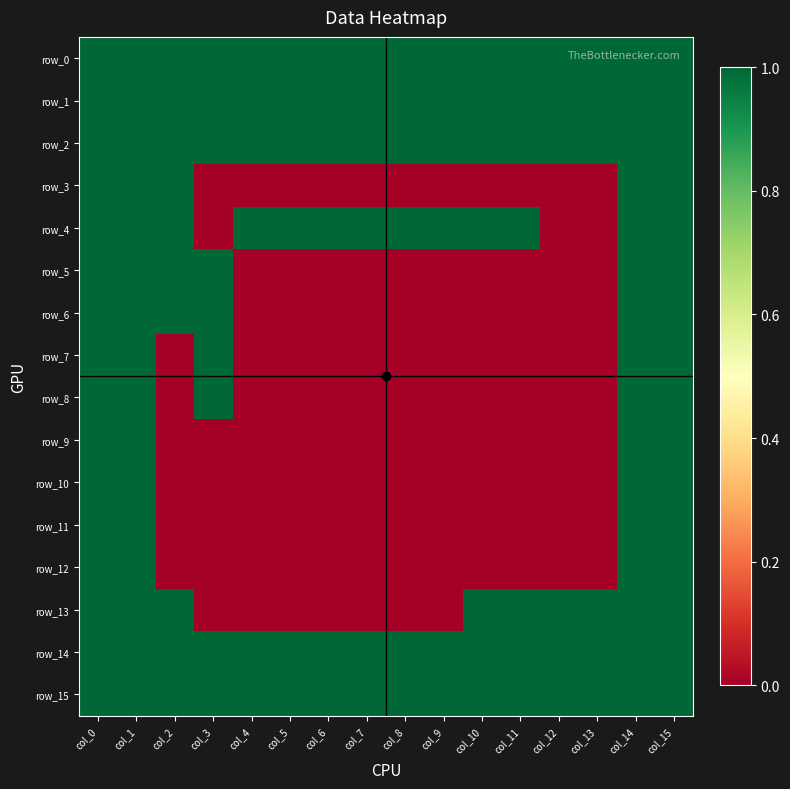

Reading left to right, what are all the values shown in this chart?

row_0: col_0=1	col_1=1	col_2=1	col_3=1	col_4=1	col_5=1	col_6=1	col_7=1	col_8=1	col_9=1	col_10=1	col_11=1	col_12=1	col_13=1	col_14=1	col_15=1
row_1: col_0=1	col_1=1	col_2=1	col_3=1	col_4=1	col_5=1	col_6=1	col_7=1	col_8=1	col_9=1	col_10=1	col_11=1	col_12=1	col_13=1	col_14=1	col_15=1
row_2: col_0=1	col_1=1	col_2=1	col_3=1	col_4=1	col_5=1	col_6=1	col_7=1	col_8=1	col_9=1	col_10=1	col_11=1	col_12=1	col_13=1	col_14=1	col_15=1
row_3: col_0=1	col_1=1	col_2=1	col_3=0	col_4=0	col_5=0	col_6=0	col_7=0	col_8=0	col_9=0	col_10=0	col_11=0	col_12=0	col_13=0	col_14=1	col_15=1
row_4: col_0=1	col_1=1	col_2=1	col_3=0	col_4=1	col_5=1	col_6=1	col_7=1	col_8=1	col_9=1	col_10=1	col_11=1	col_12=0	col_13=0	col_14=1	col_15=1
row_5: col_0=1	col_1=1	col_2=1	col_3=1	col_4=0	col_5=0	col_6=0	col_7=0	col_8=0	col_9=0	col_10=0	col_11=0	col_12=0	col_13=0	col_14=1	col_15=1
row_6: col_0=1	col_1=1	col_2=1	col_3=1	col_4=0	col_5=0	col_6=0	col_7=0	col_8=0	col_9=0	col_10=0	col_11=0	col_12=0	col_13=0	col_14=1	col_15=1
row_7: col_0=1	col_1=1	col_2=0	col_3=1	col_4=0	col_5=0	col_6=0	col_7=0	col_8=0	col_9=0	col_10=0	col_11=0	col_12=0	col_13=0	col_14=1	col_15=1
row_8: col_0=1	col_1=1	col_2=0	col_3=1	col_4=0	col_5=0	col_6=0	col_7=0	col_8=0	col_9=0	col_10=0	col_11=0	col_12=0	col_13=0	col_14=1	col_15=1
row_9: col_0=1	col_1=1	col_2=0	col_3=0	col_4=0	col_5=0	col_6=0	col_7=0	col_8=0	col_9=0	col_10=0	col_11=0	col_12=0	col_13=0	col_14=1	col_15=1
row_10: col_0=1	col_1=1	col_2=0	col_3=0	col_4=0	col_5=0	col_6=0	col_7=0	col_8=0	col_9=0	col_10=0	col_11=0	col_12=0	col_13=0	col_14=1	col_15=1
row_11: col_0=1	col_1=1	col_2=0	col_3=0	col_4=0	col_5=0	col_6=0	col_7=0	col_8=0	col_9=0	col_10=0	col_11=0	col_12=0	col_13=0	col_14=1	col_15=1
row_12: col_0=1	col_1=1	col_2=0	col_3=0	col_4=0	col_5=0	col_6=0	col_7=0	col_8=0	col_9=0	col_10=0	col_11=0	col_12=0	col_13=0	col_14=1	col_15=1
row_13: col_0=1	col_1=1	col_2=1	col_3=0	col_4=0	col_5=0	col_6=0	col_7=0	col_8=0	col_9=0	col_10=1	col_11=1	col_12=1	col_13=1	col_14=1	col_15=1
row_14: col_0=1	col_1=1	col_2=1	col_3=1	col_4=1	col_5=1	col_6=1	col_7=1	col_8=1	col_9=1	col_10=1	col_11=1	col_12=1	col_13=1	col_14=1	col_15=1
row_15: col_0=1	col_1=1	col_2=1	col_3=1	col_4=1	col_5=1	col_6=1	col_7=1	col_8=1	col_9=1	col_10=1	col_11=1	col_12=1	col_13=1	col_14=1	col_15=1